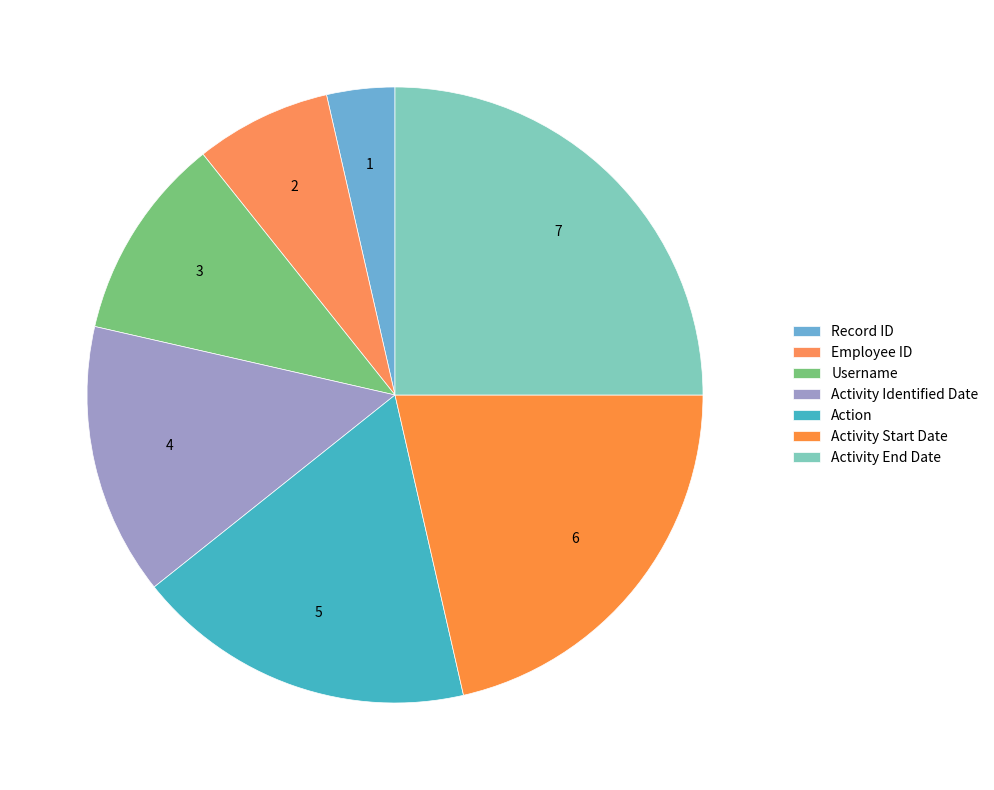

Do Activity Start Date and Username together represent more than half of the pie?

No